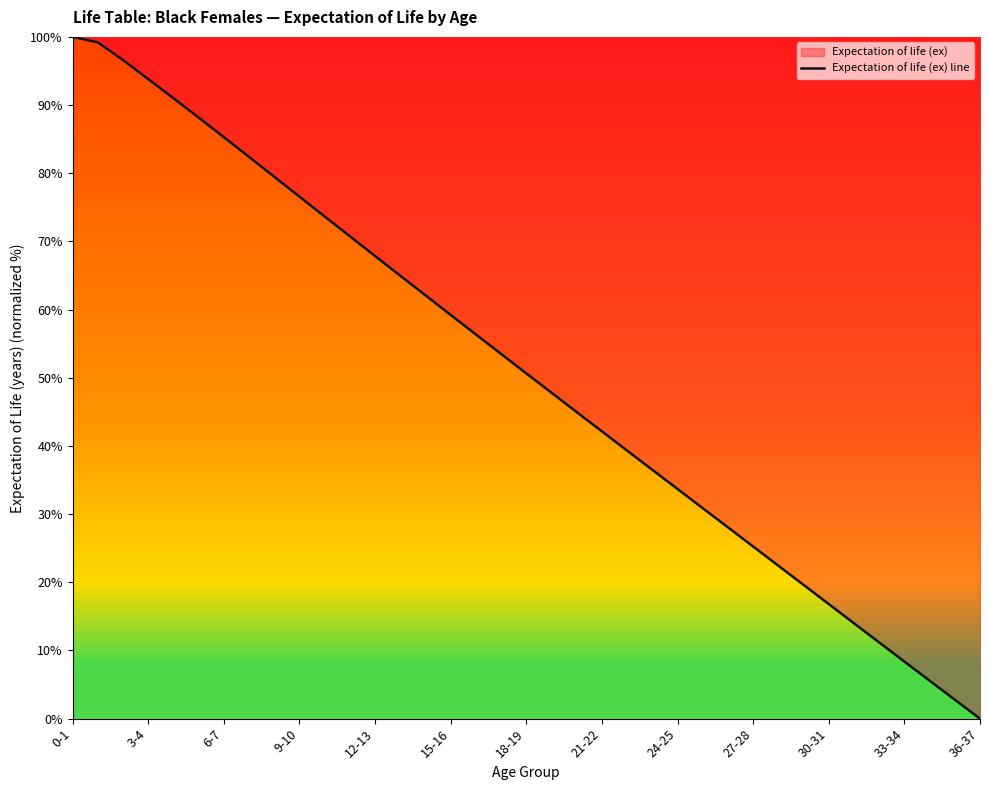

Which category has the highest value across all series?

0-1